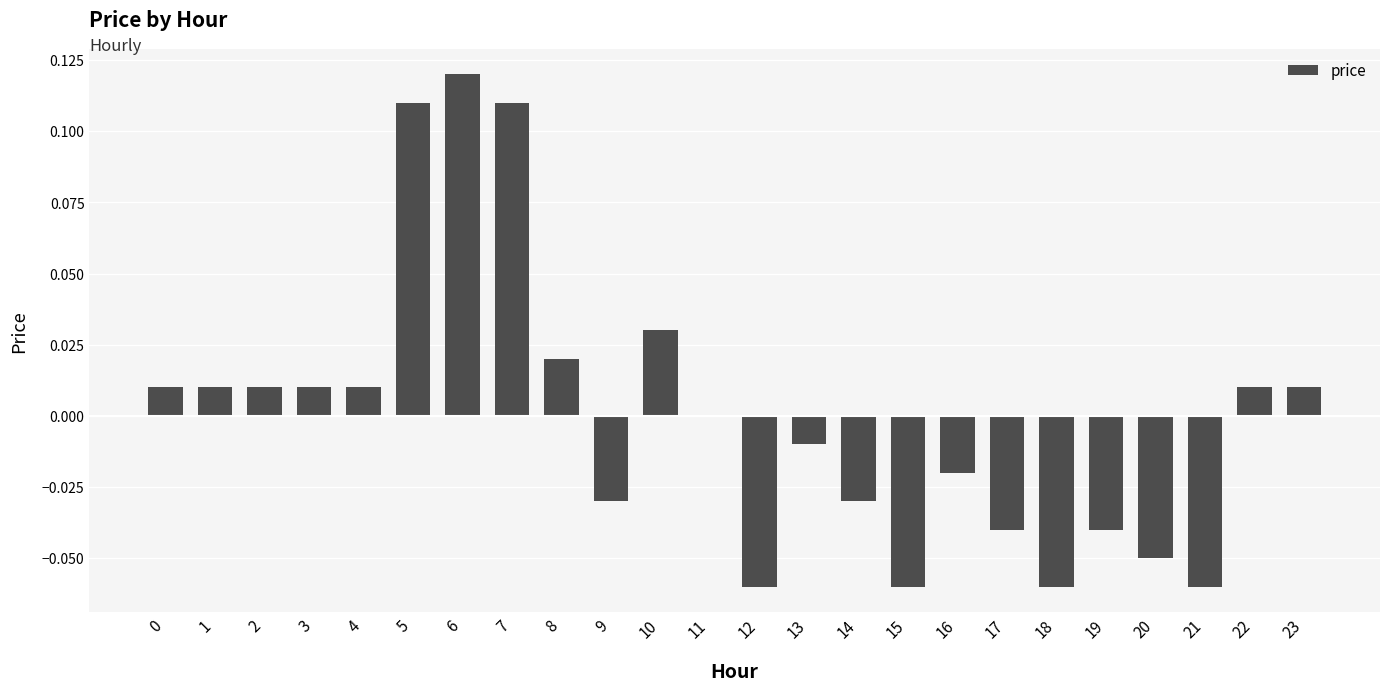

The chart shows a value of 0.2 at 6. True or false?

False